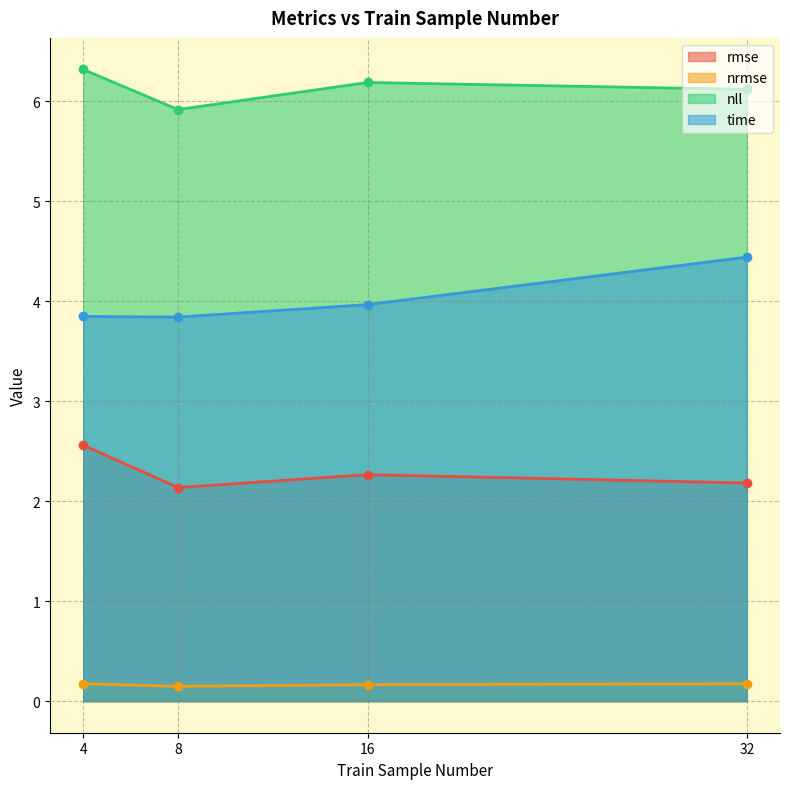

Reading right to left, transcribe all the data shown in this chart.

rmse: 32=2.2	16=2.3	8=2.1	4=2.6
nrmse: 32=0.2	16=0.2	8=0.1	4=0.2
nll: 32=6.1	16=6.2	8=5.9	4=6.3
time: 32=4.4	16=4.0	8=3.8	4=3.8